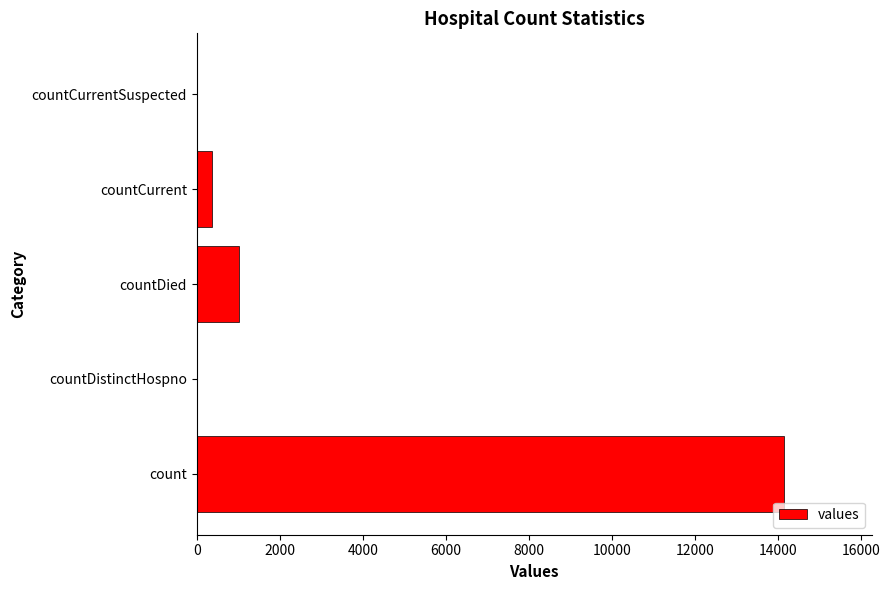

How many categories are shown in the chart?

5